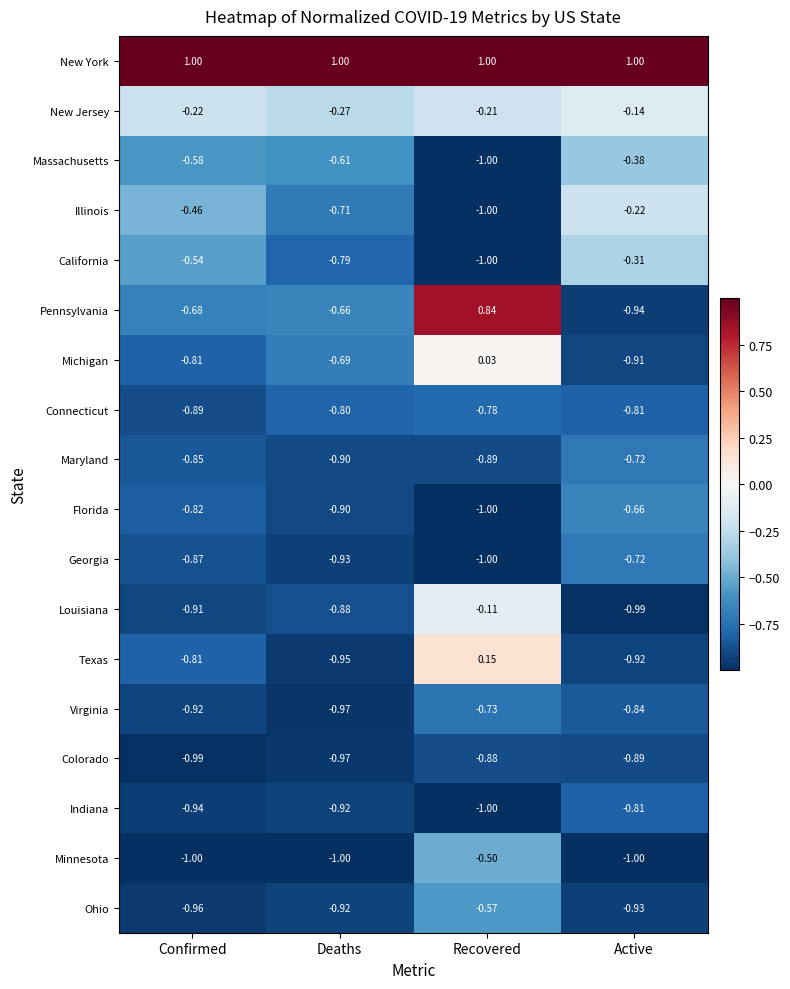

At how many categories does at least one series exceed 0?

4